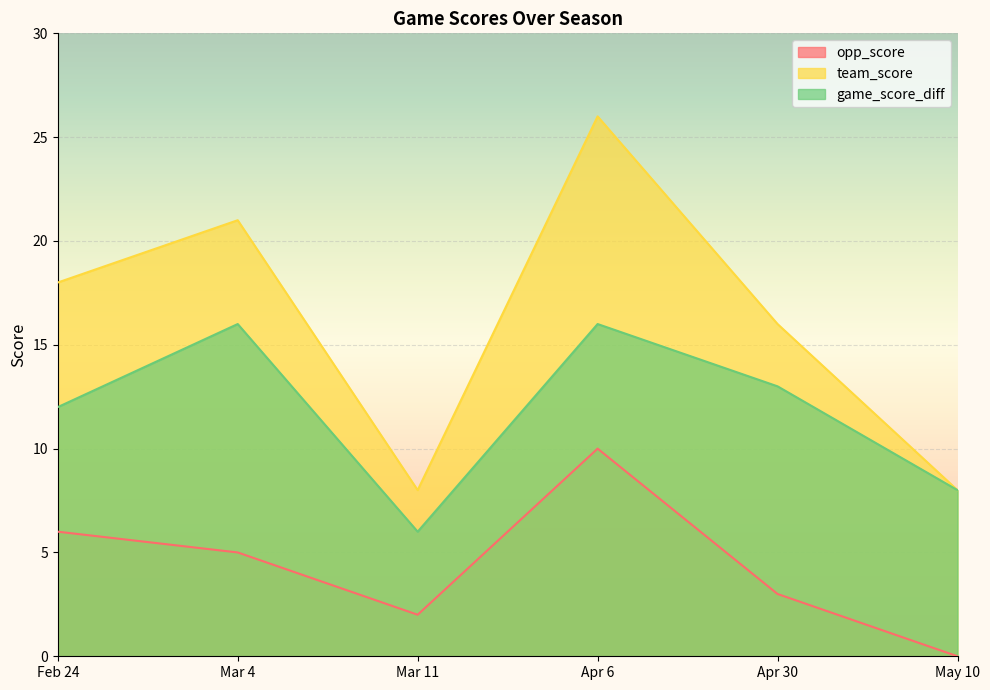

At Feb 24, list the series in order from largest to smallest.

team_score, game_score_diff, opp_score